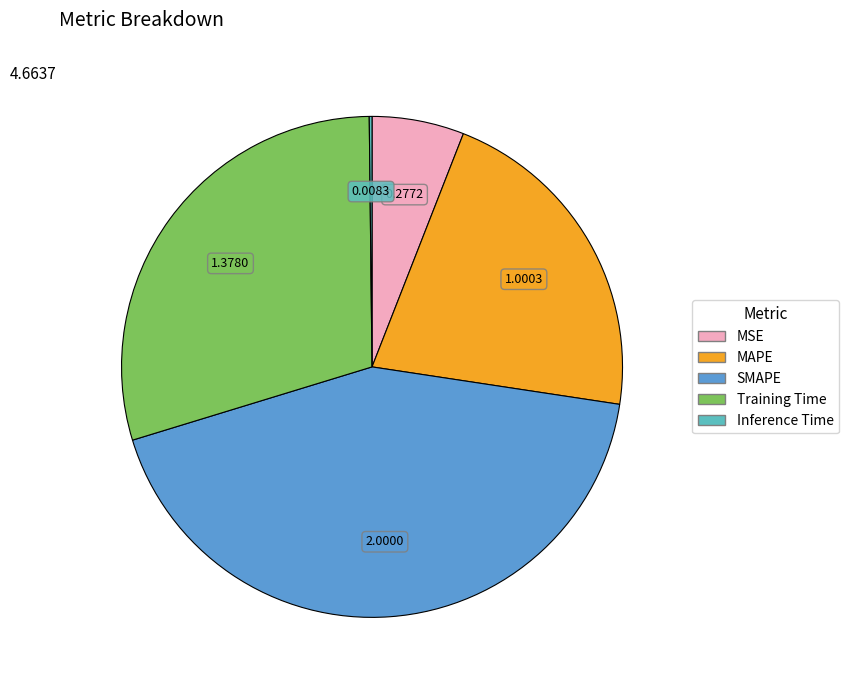

What is the largest slice in the pie chart?

SMAPE